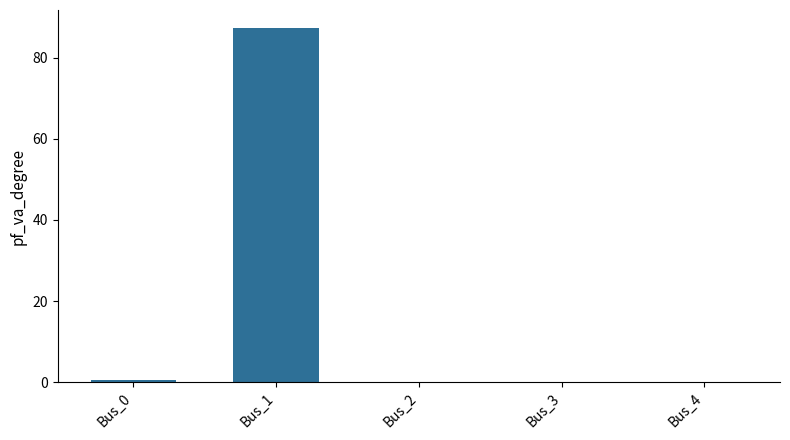

The chart shows a value of 0.7 at Bus_0. True or false?

True